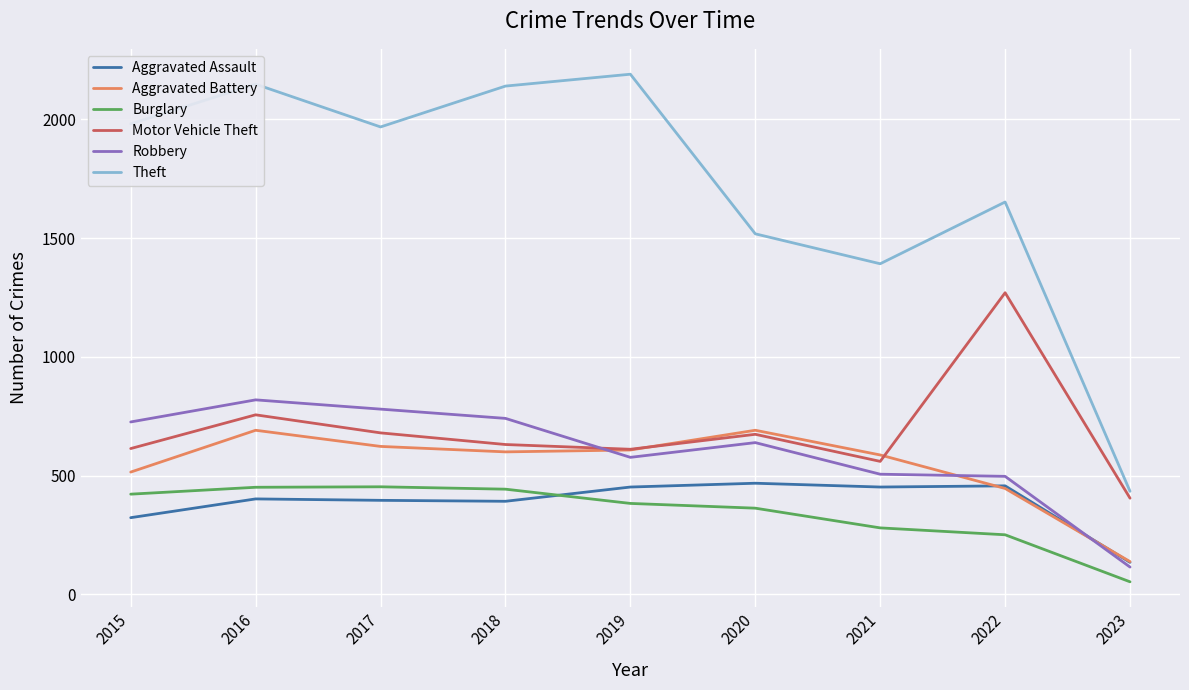

What is the difference between the highest and lowest values at 2022?

1401